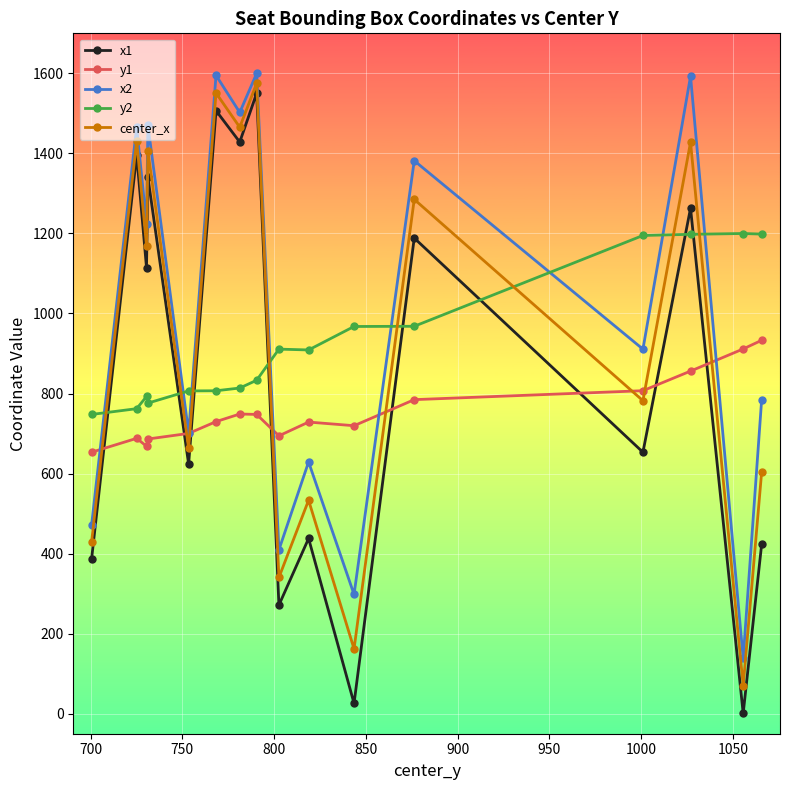

What is the difference between the second highest and second lowest values in the y2 series?

436.2